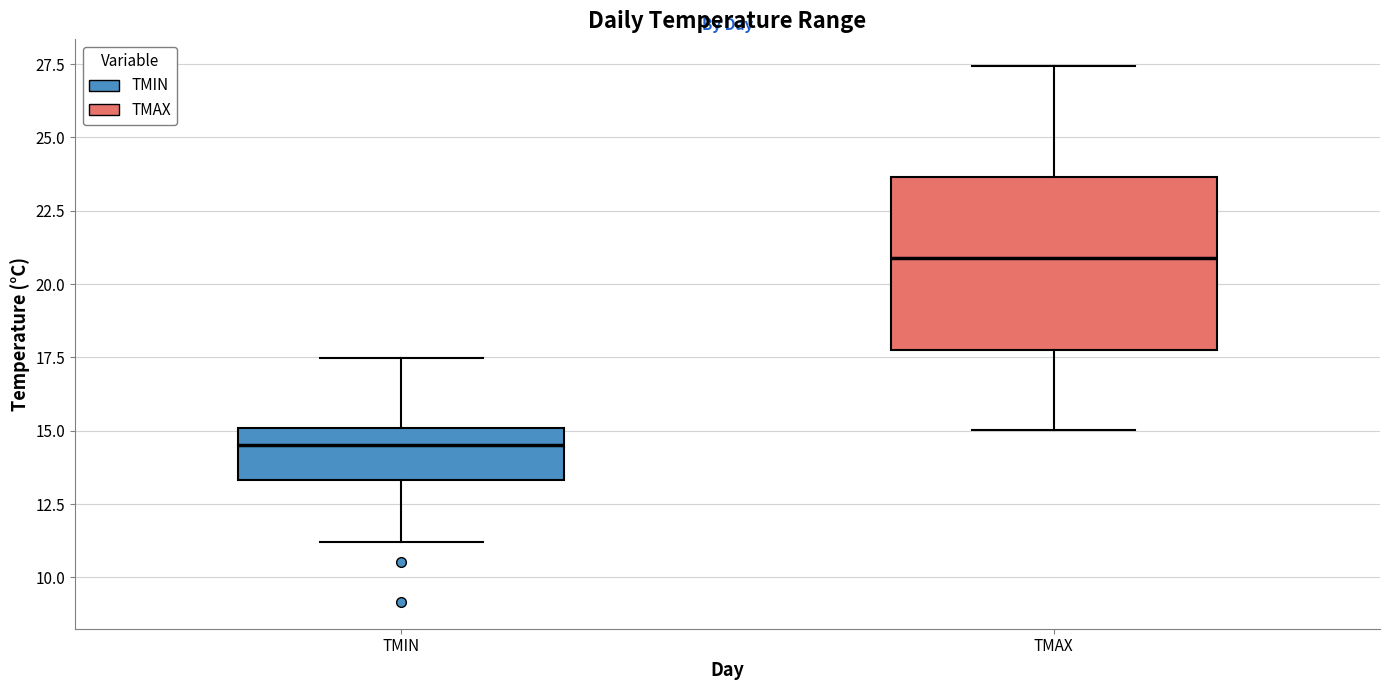

Comparing the boxes themselves (not the whiskers), which one is the tallest?

TMAX